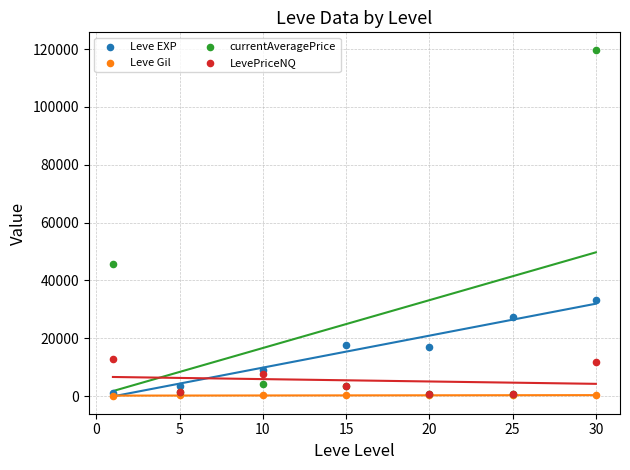

Across all series, what Y value is closest to 59957?

45501.3